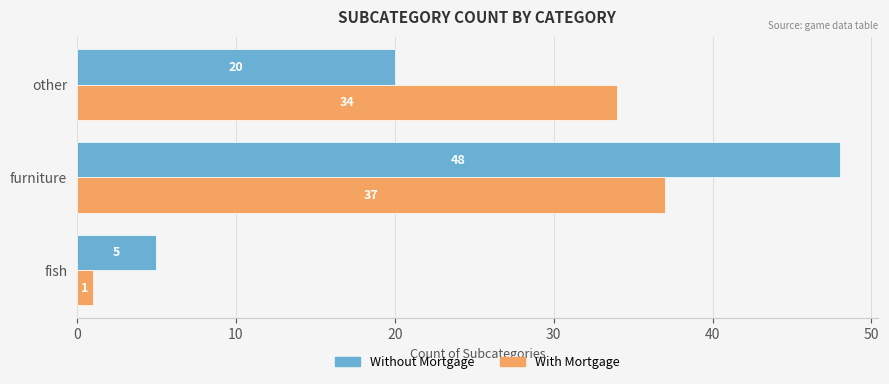

True or false: Without Mortgage has a value of 5 at fish.

True